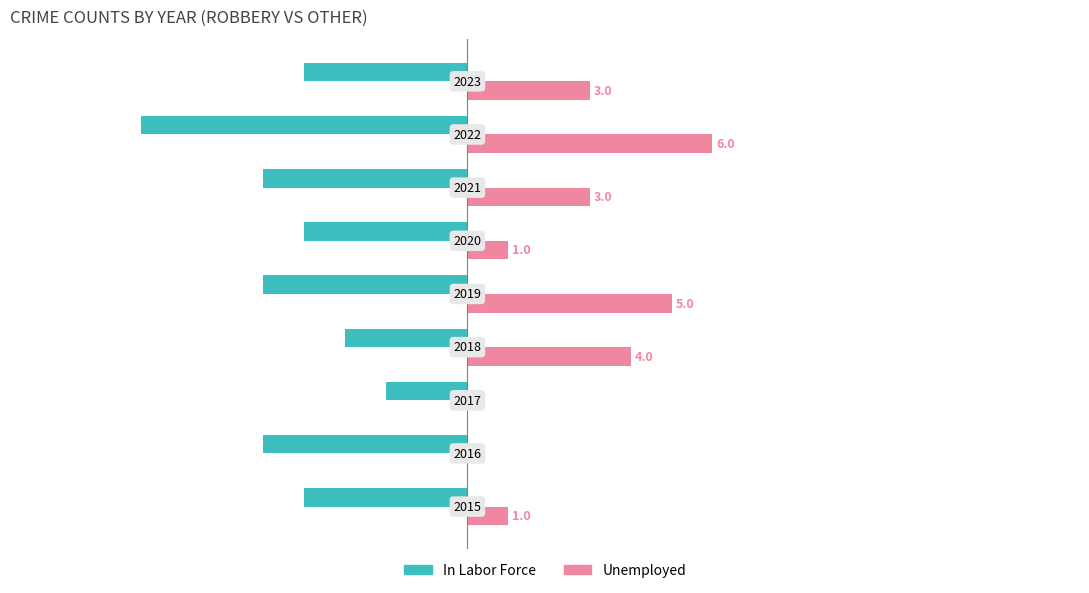

Which series has the largest total across all categories?

Unemployed